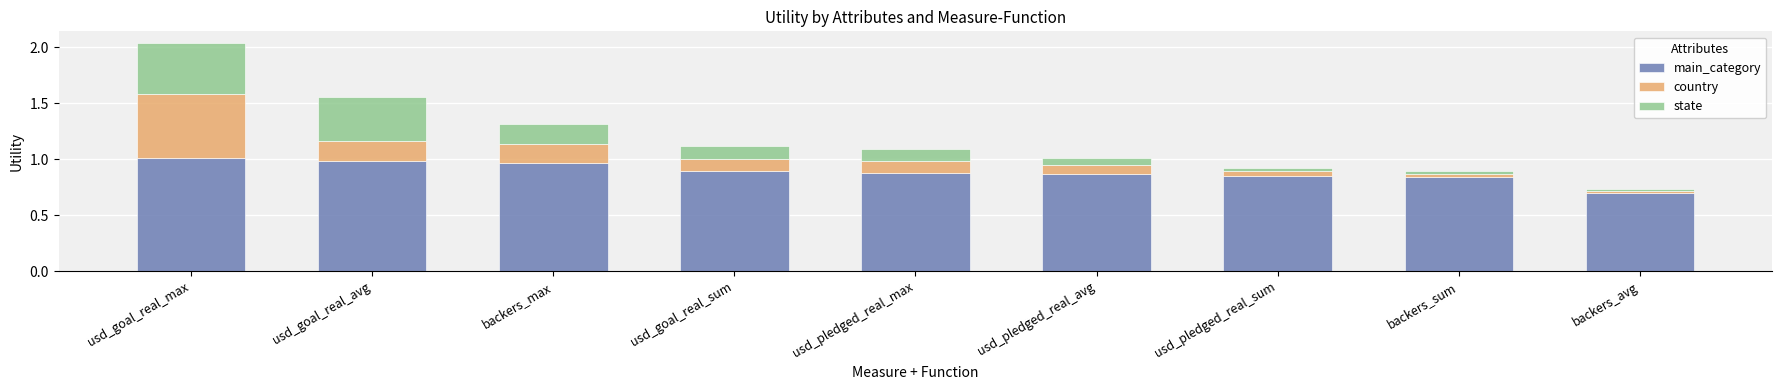

What is the difference between the maximum and minimum values in the main_category series?

0.3